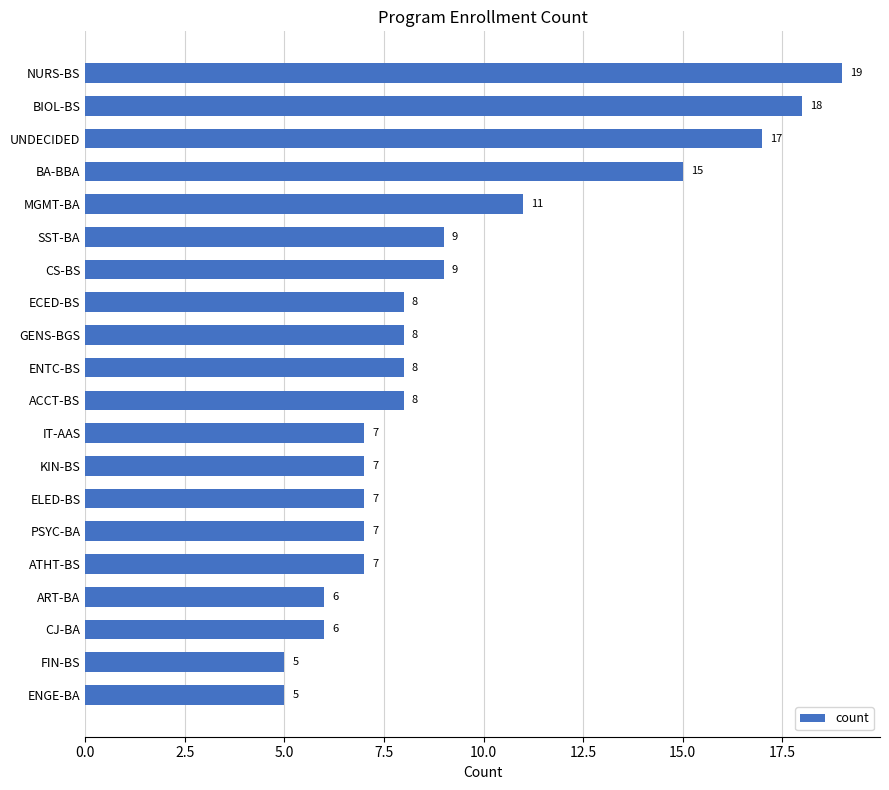

True or false: the data shows 9 at CJ-BA.

False